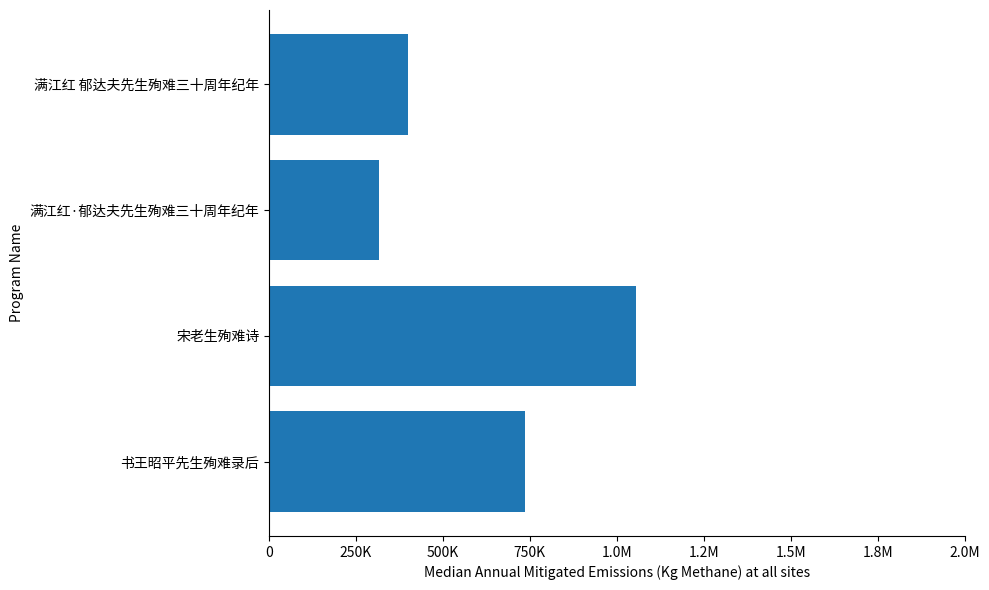

What is the difference between the values at 0 and -250000?

317915